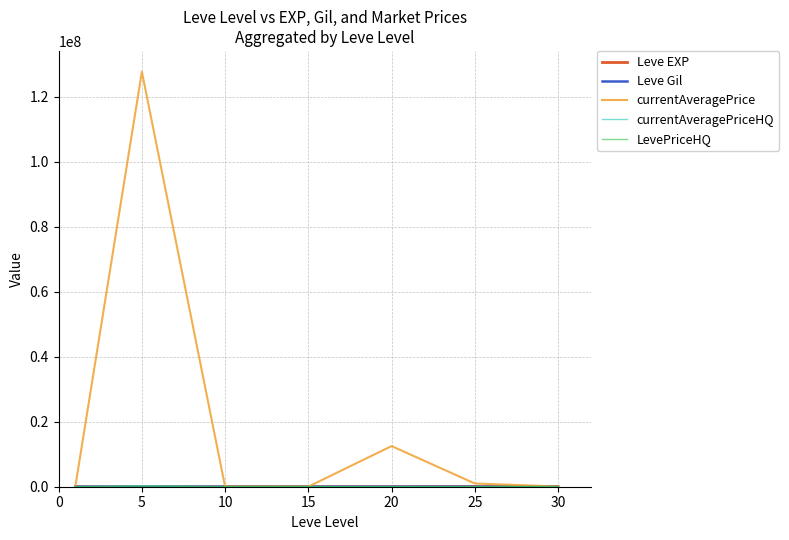

What is the greatest value displayed?

127742500